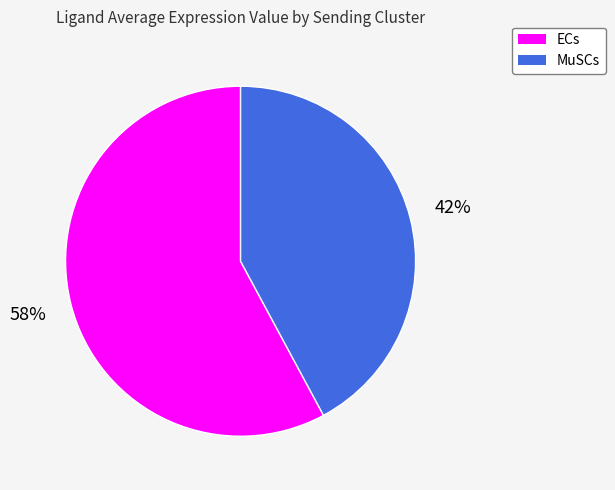

Is there a majority slice in this chart?

Yes